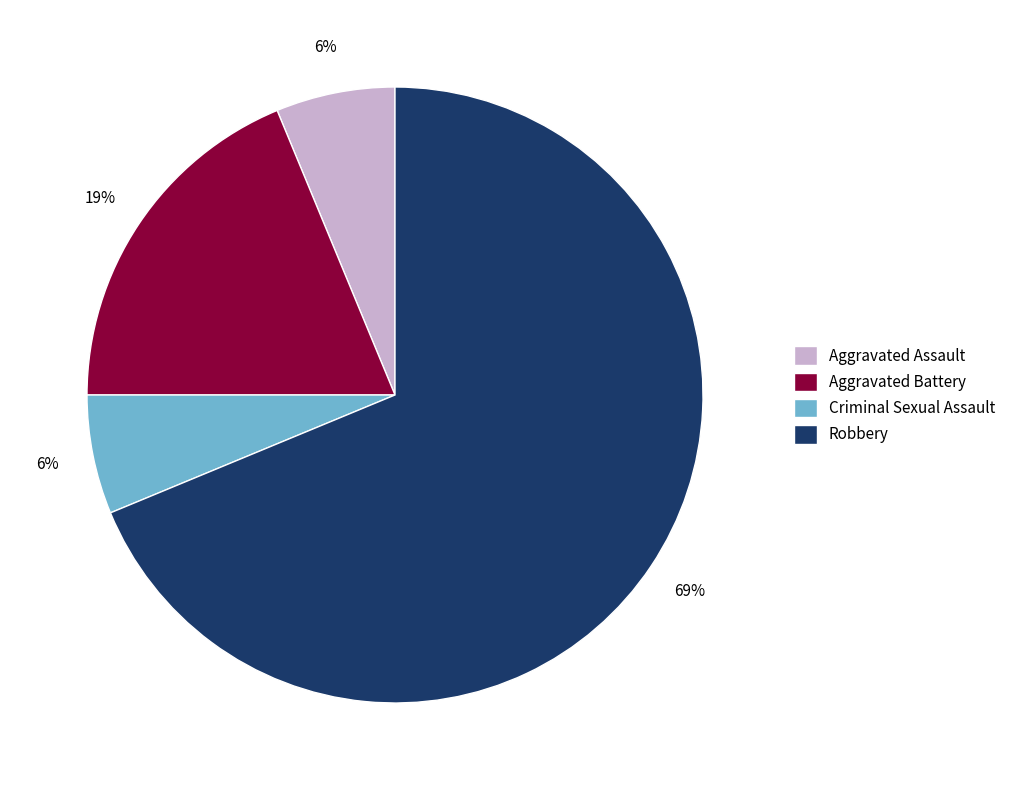

Does Aggravated Assault account for over 50% of the chart?

No